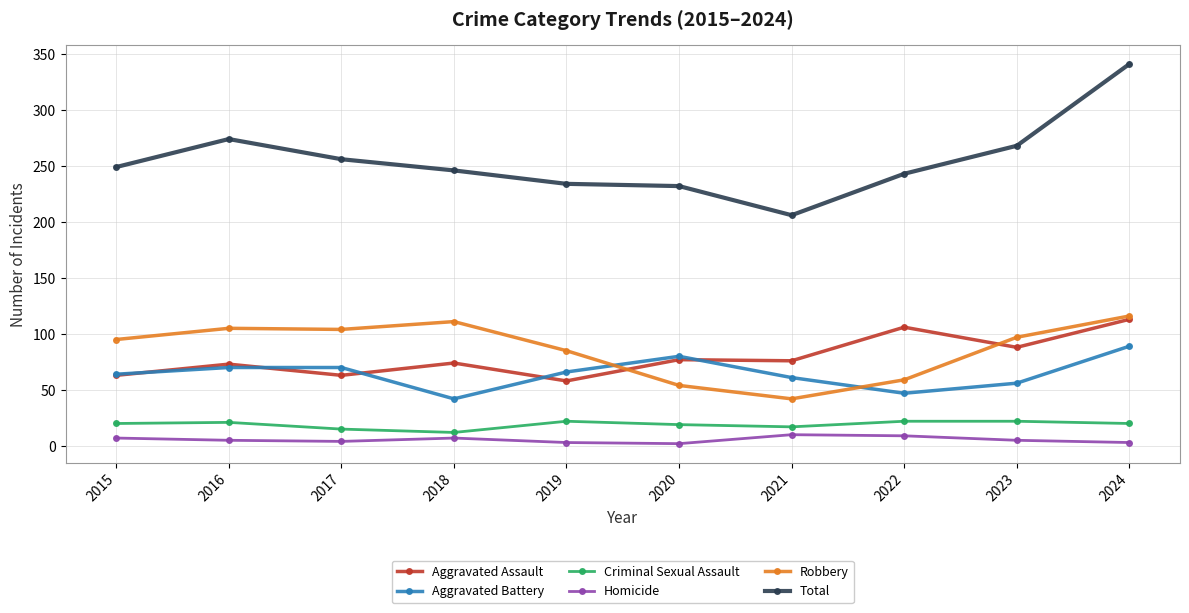

Which series has the widest spread of values?

Total